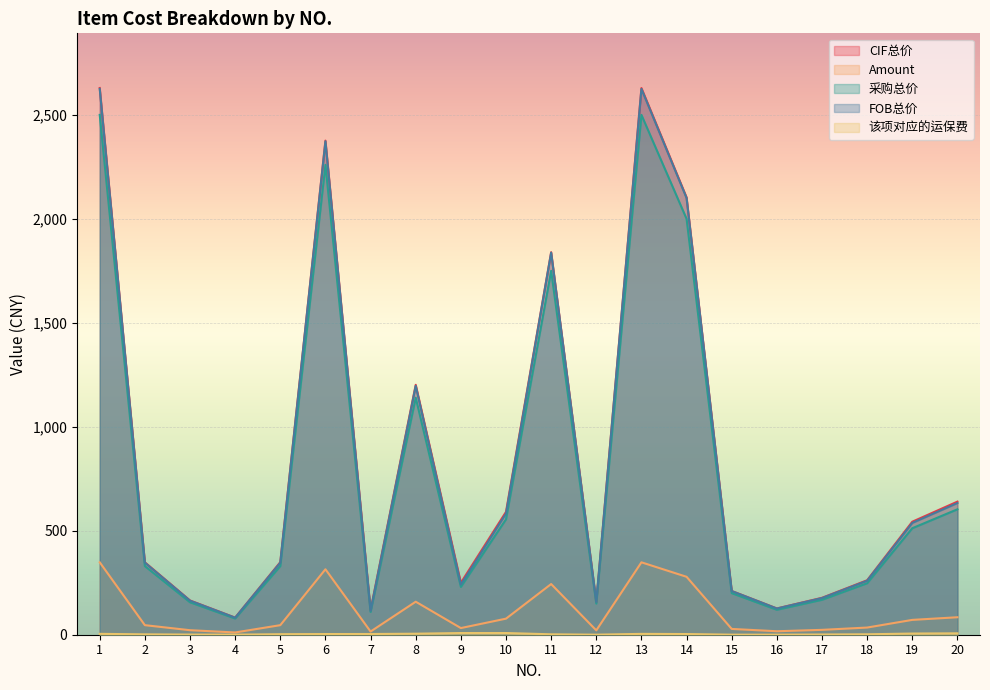

What is the maximum value shown in the chart?

2629.2